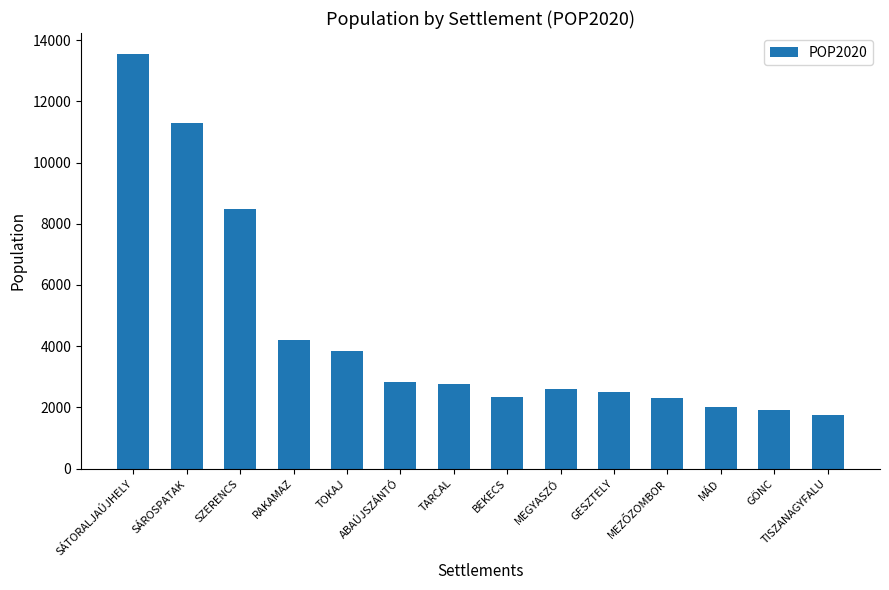

How many data points are less than 2775?

7